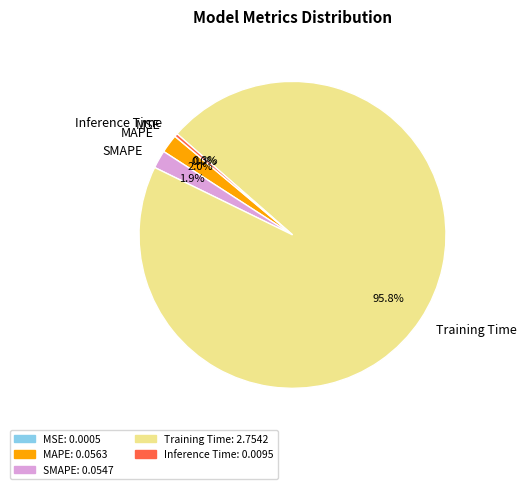

Which category has the biggest portion of the pie?

Training Time